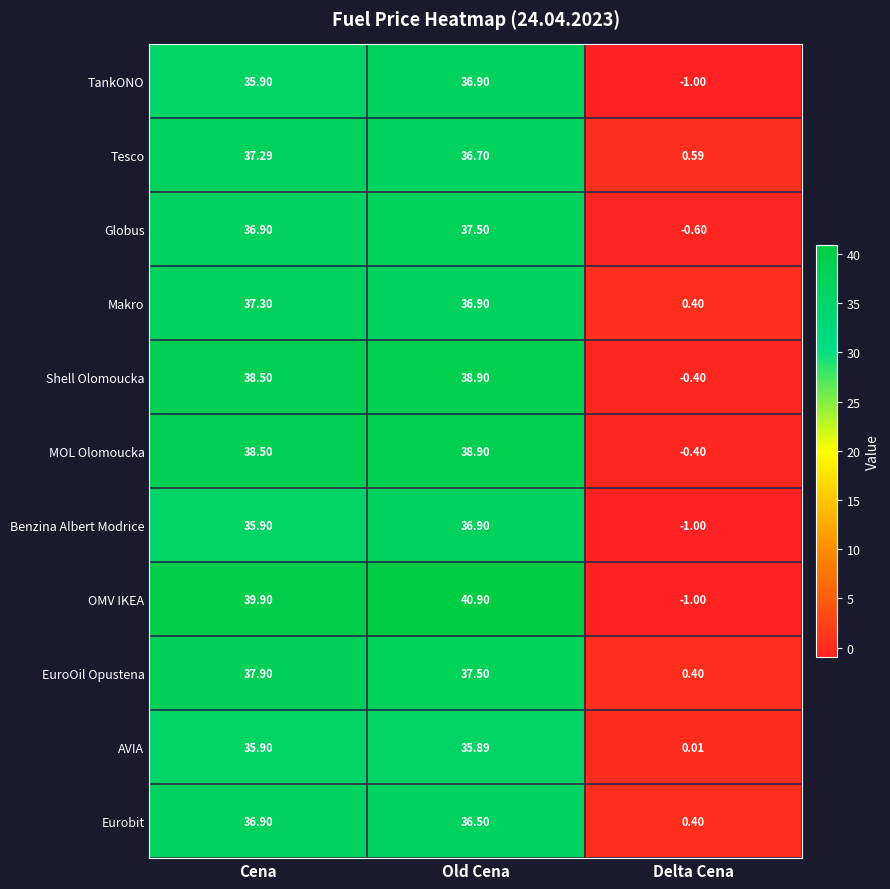

Which series has the widest spread of values?

OMV IKEA